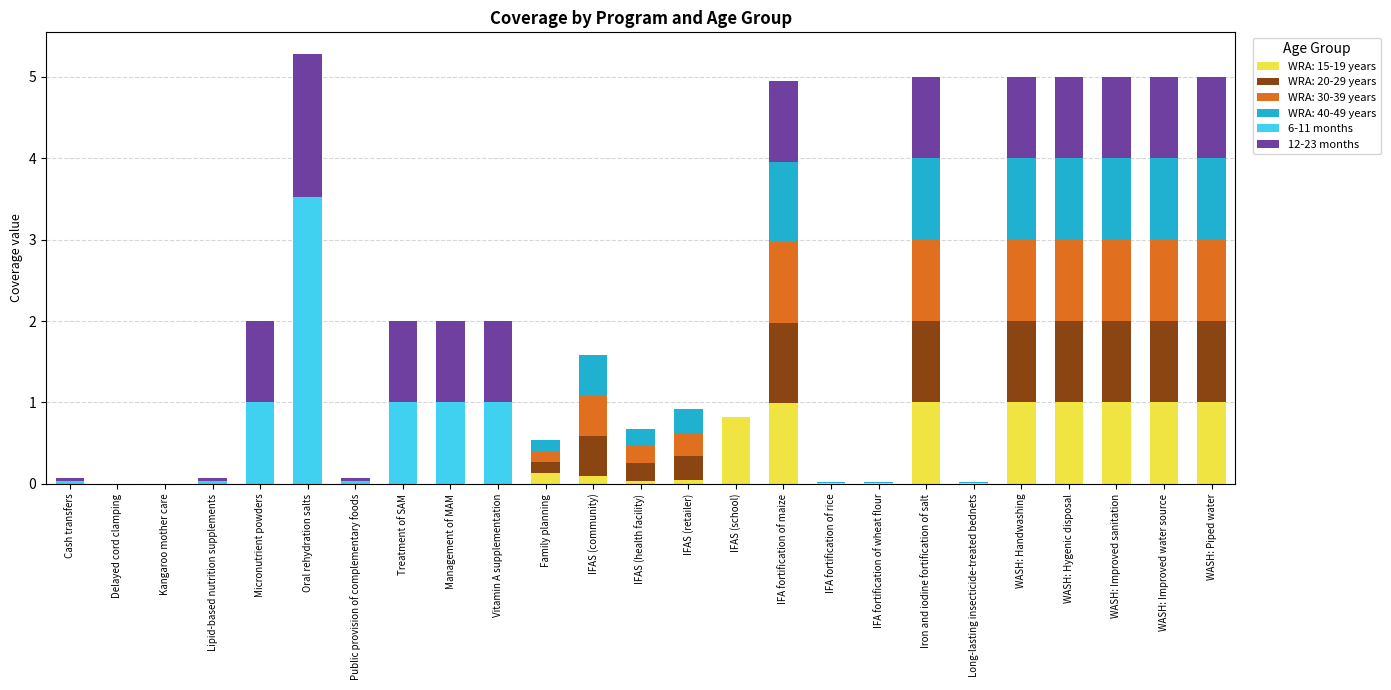

How many distinct data groups are displayed?

6